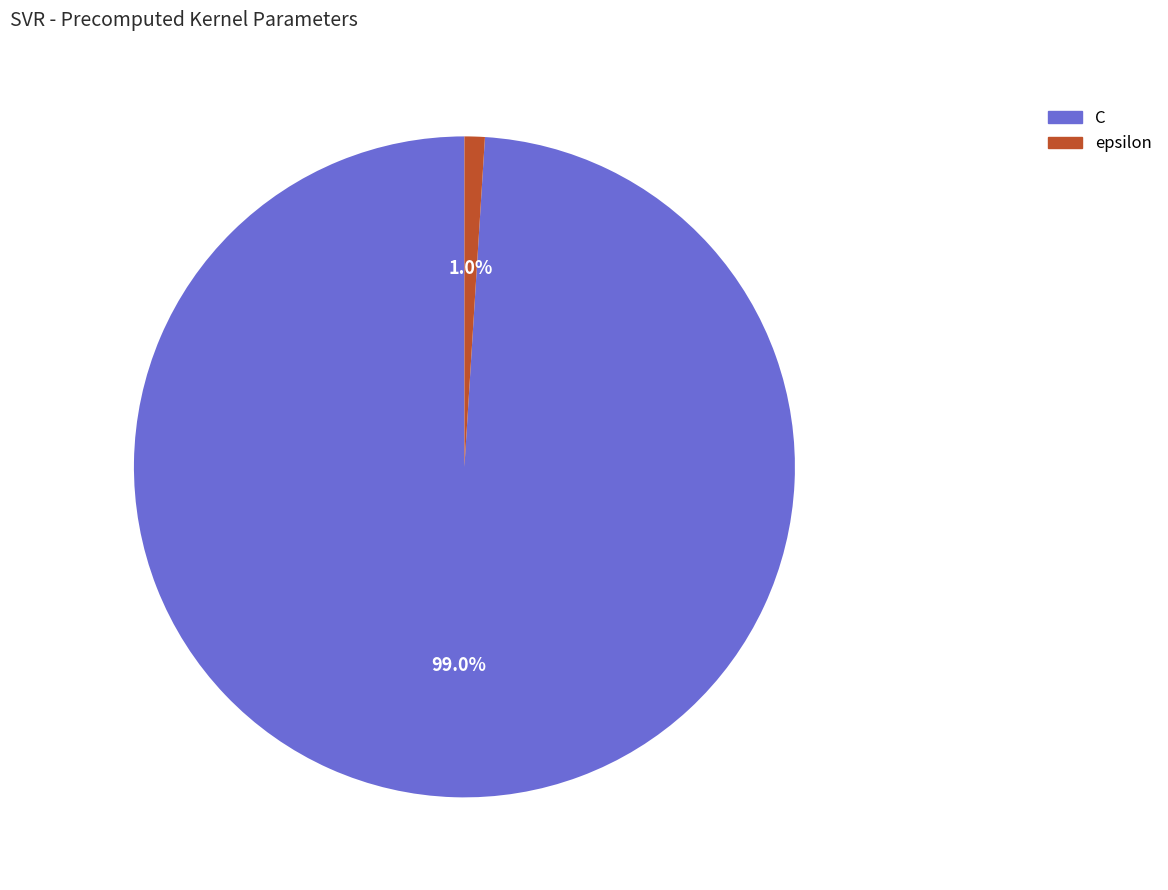

True or false: epsilon accounts for 8% of the total.

False